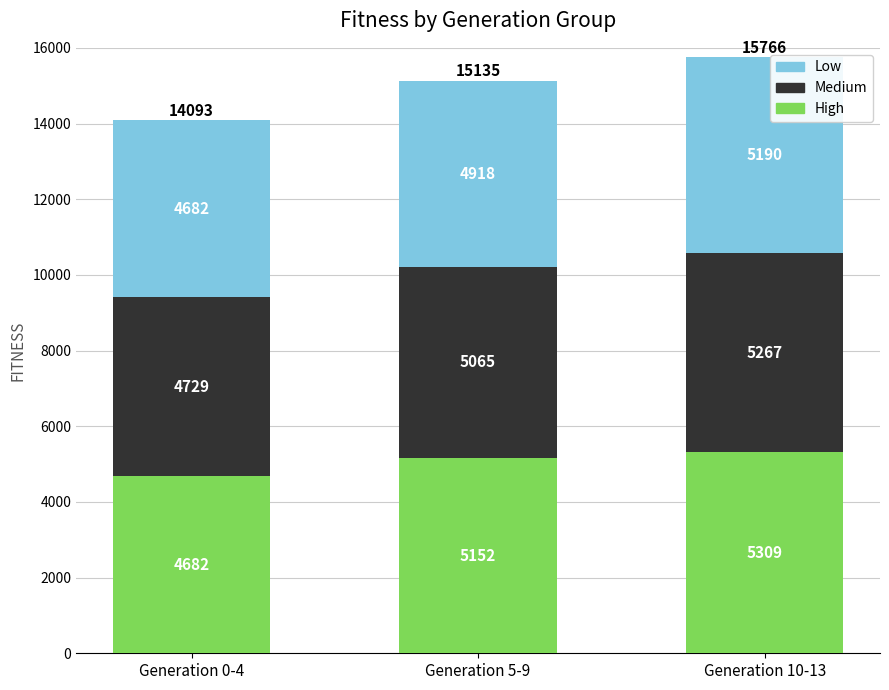

What value does the High series have at Generation 5-9, to the nearest 100?

5200